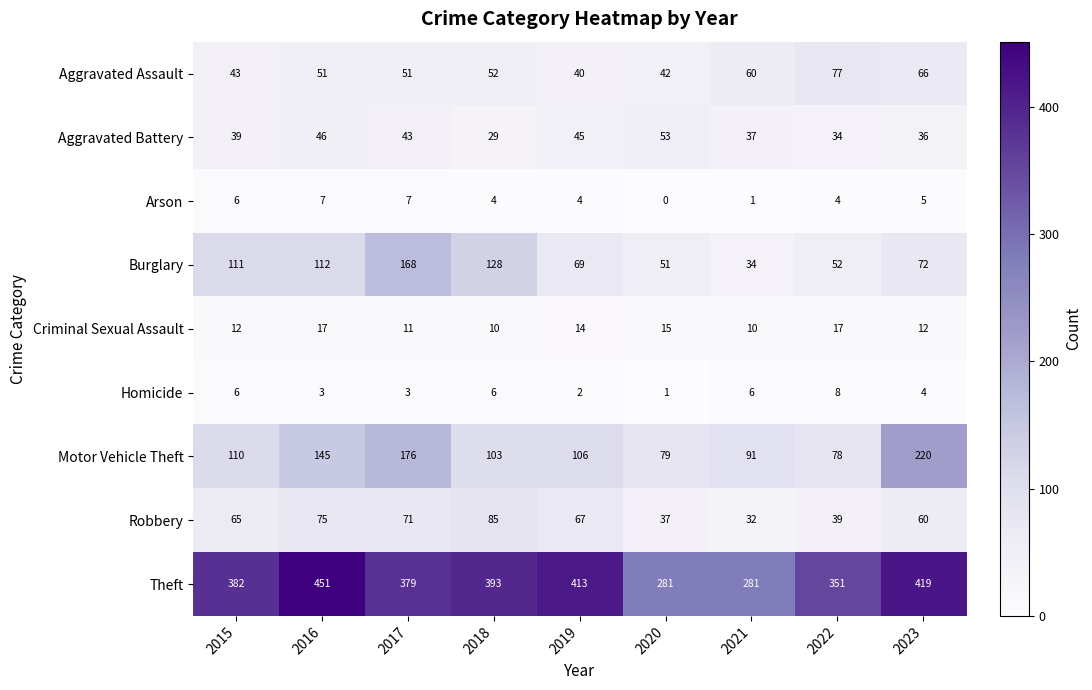

True or false: Criminal Sexual Assault has a value of 17 at 2016.

True